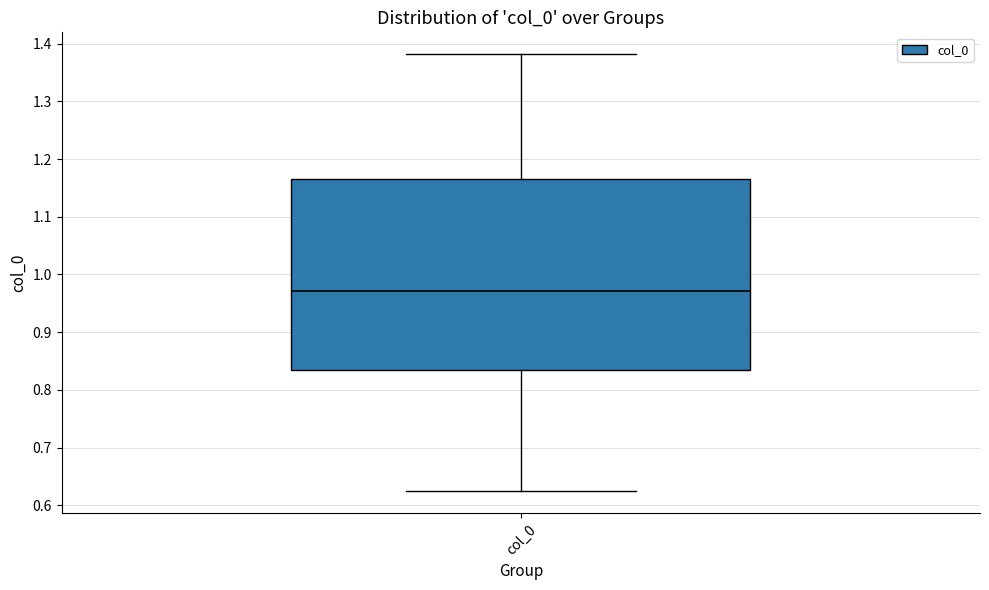

Transcribe this box plot: give where the median line is, the range the box spans, and where the two whiskers end, as read against the y-axis. The values are not printed on the chart, so give them approximately, as read against the axis.

median 0.97, box 0.83 to 1.16, whiskers 0.62 to 1.38